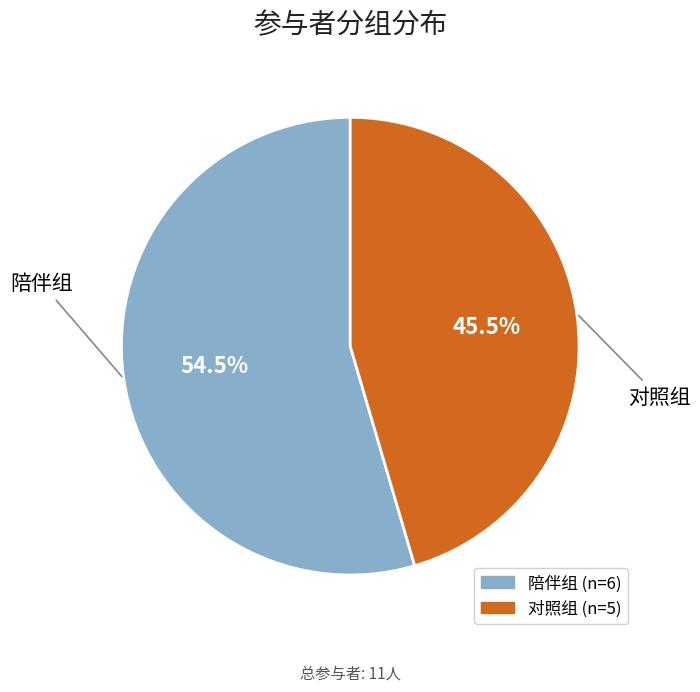

Between 陪伴组 and 对照组, which is larger?

陪伴组